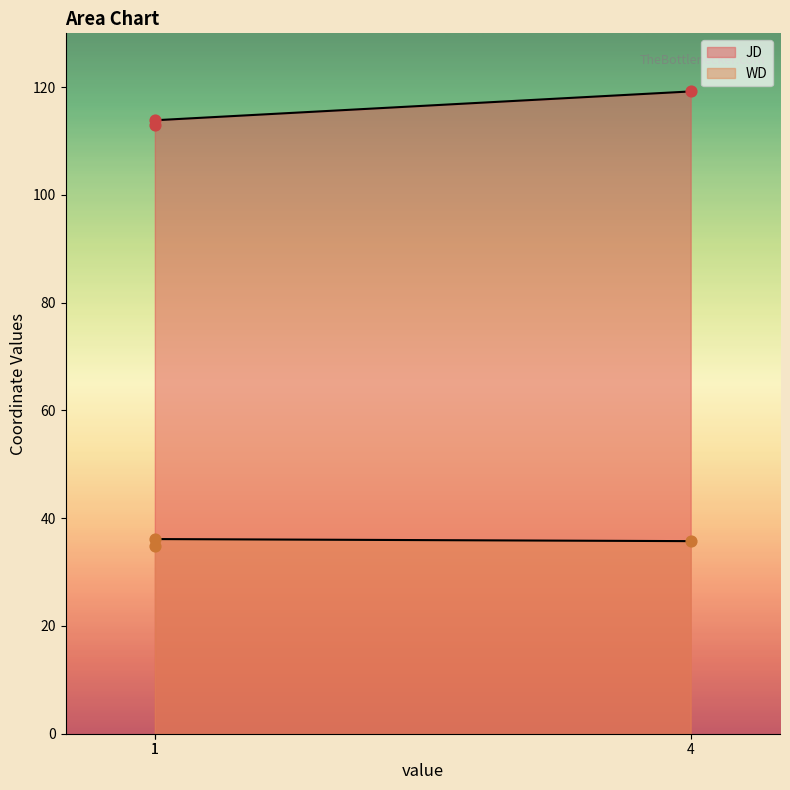

Which series has the largest Y range (max minus min)?

JD